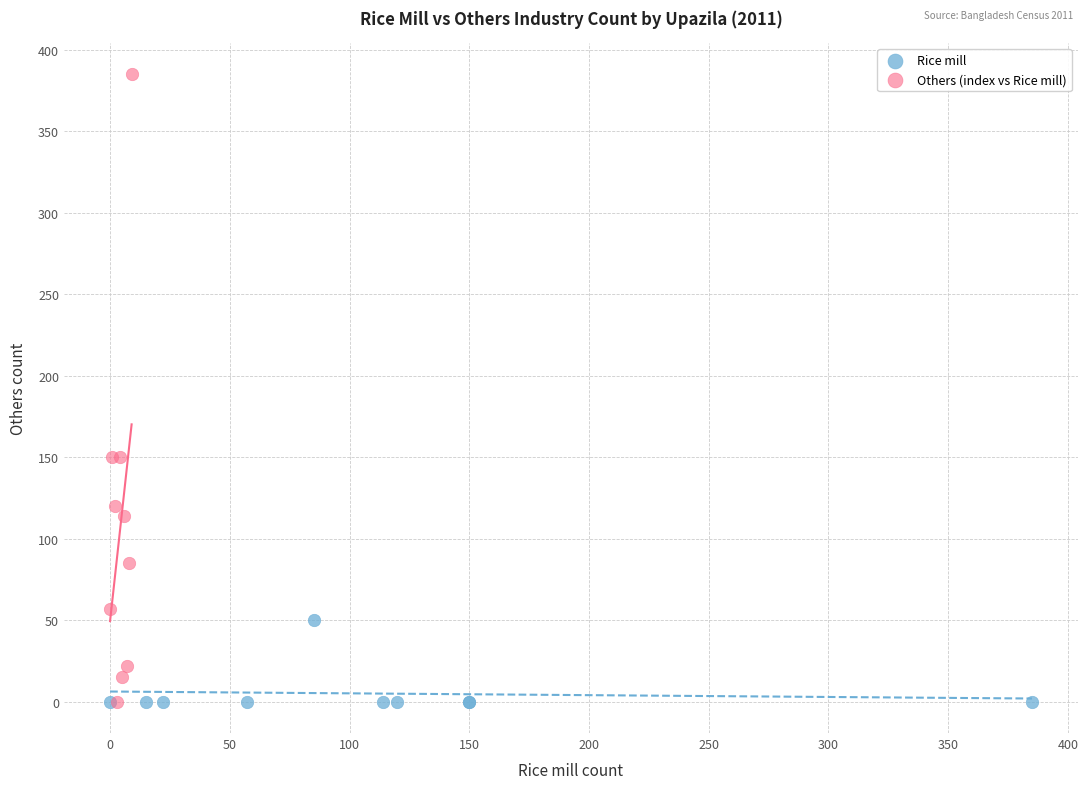

Which series has the largest Y range (max minus min)?

Others (index vs Rice mill)